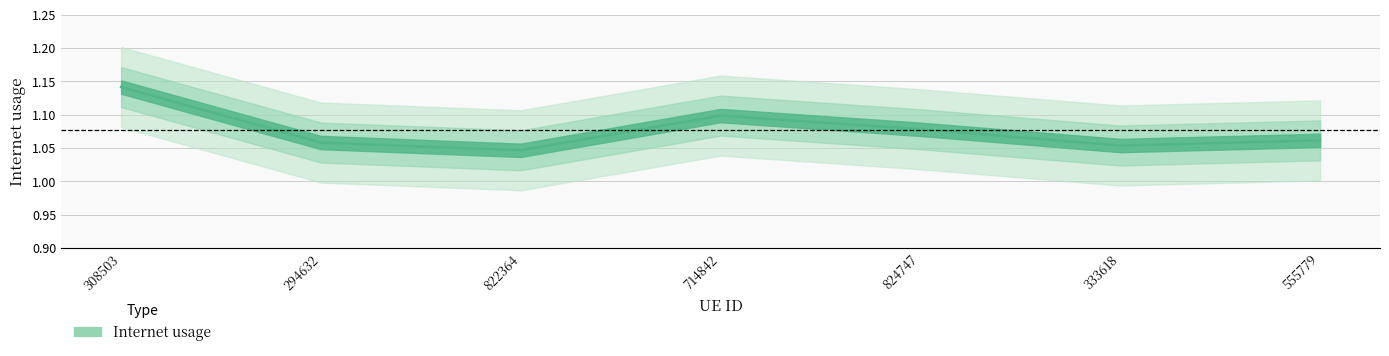

At which category does the chart reach its peak across all series?

308503